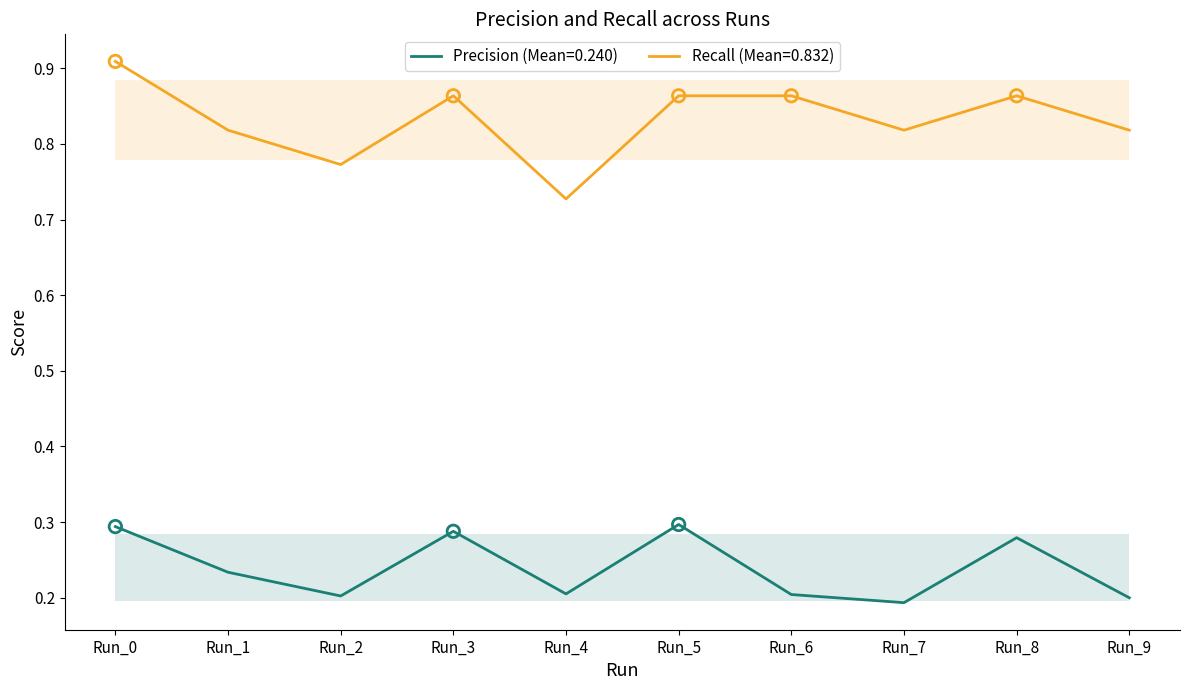

What are all the series names shown in the legend?

Precision (Mean=0.240), Recall (Mean=0.832)